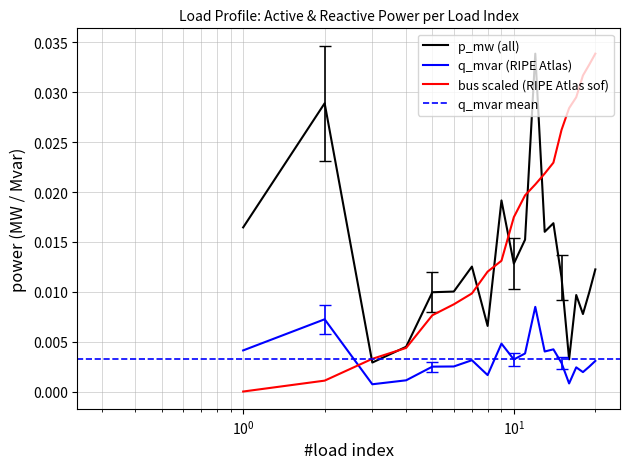

Does the chart have visible grid lines?

Yes